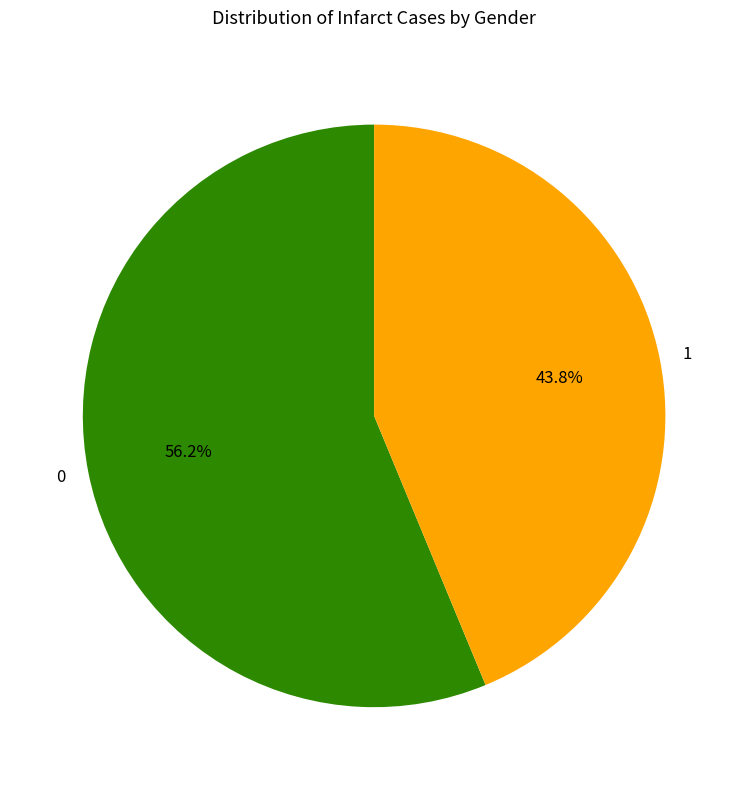

To the nearest percent, what is the average slice percentage?

50%